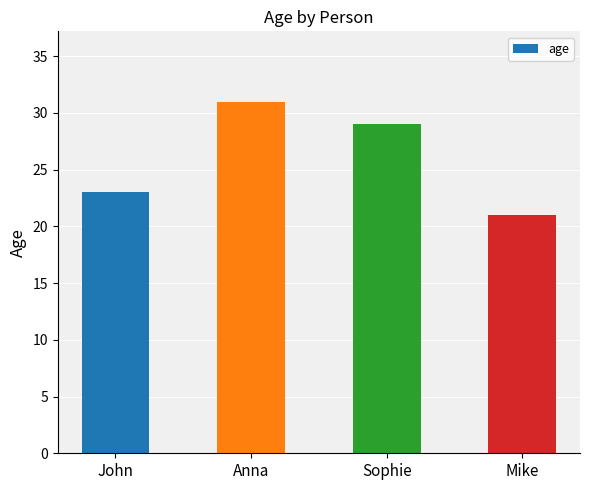

Count the number of categories in the chart.

4